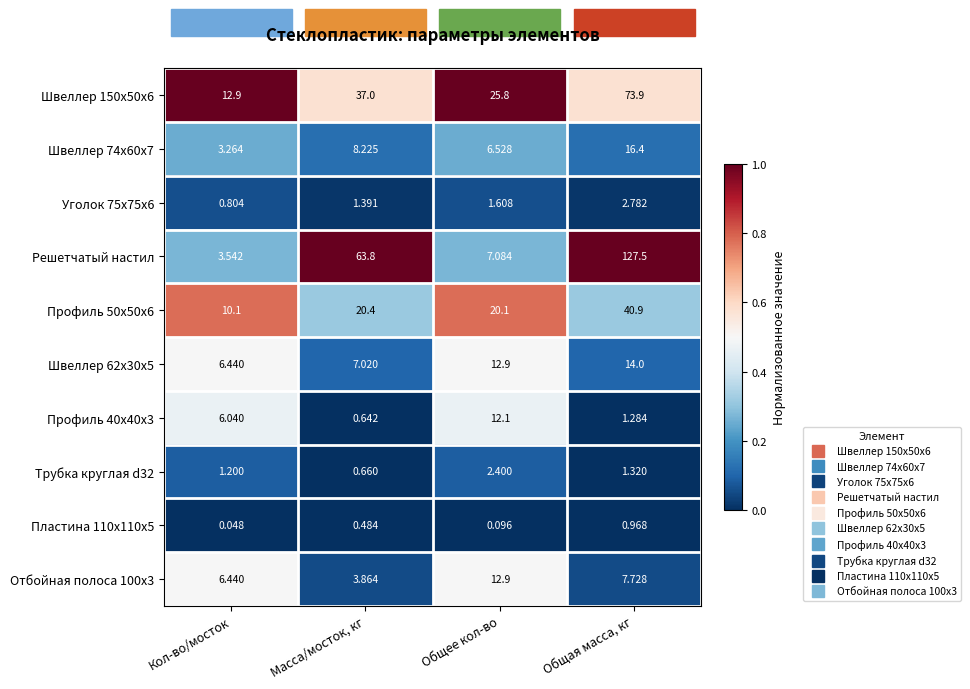

At which label does Пластина 110x110x5 reach its minimum?

Кол-во/мосток